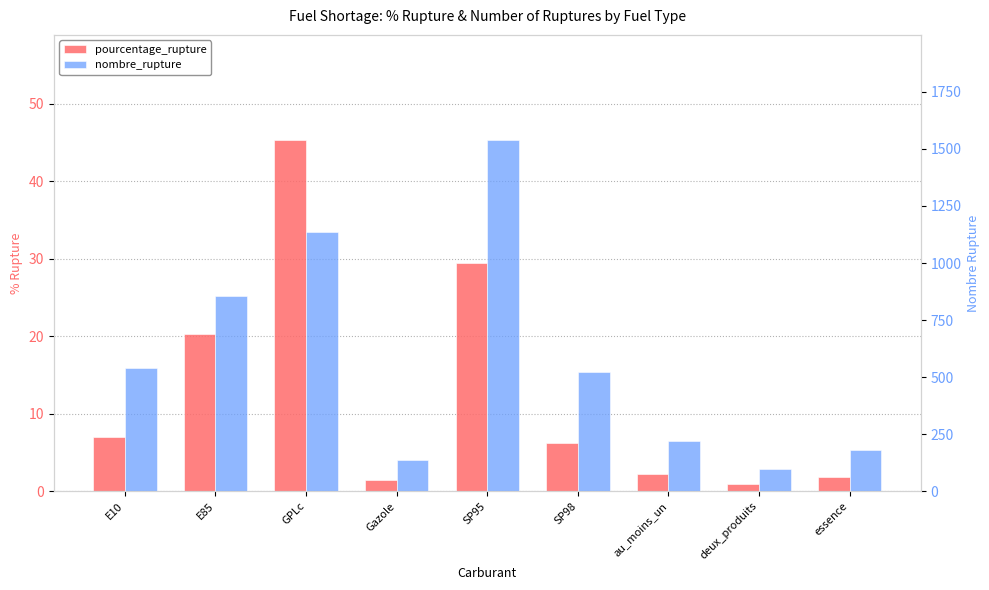

Reading left to right, what are all the values shown in this chart?

pourcentage_rupture: 7.0	20.4	45.3	1.4	29.4	6.2	2.3	1.0	1.9
nombre_rupture: 538.0	855.0	1134.0	139.0	1538.0	523.0	222.0	98.0	181.0